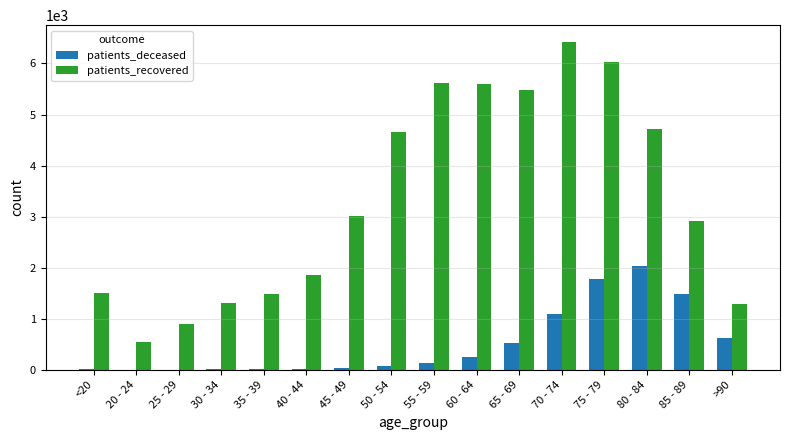

What is the total value across all series at 30 - 34?

1310